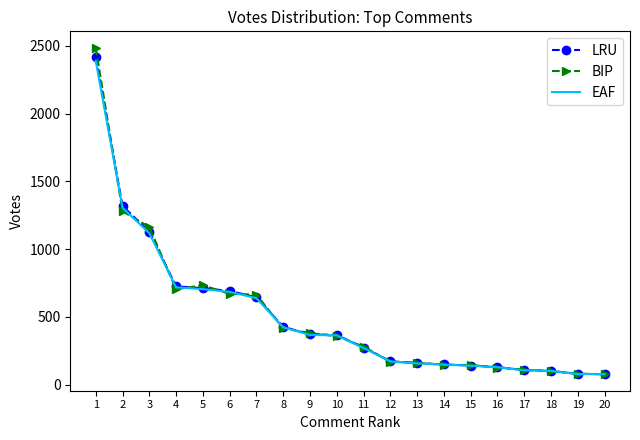

List the series in order of their peak value, lowest first.

EAF, LRU, BIP